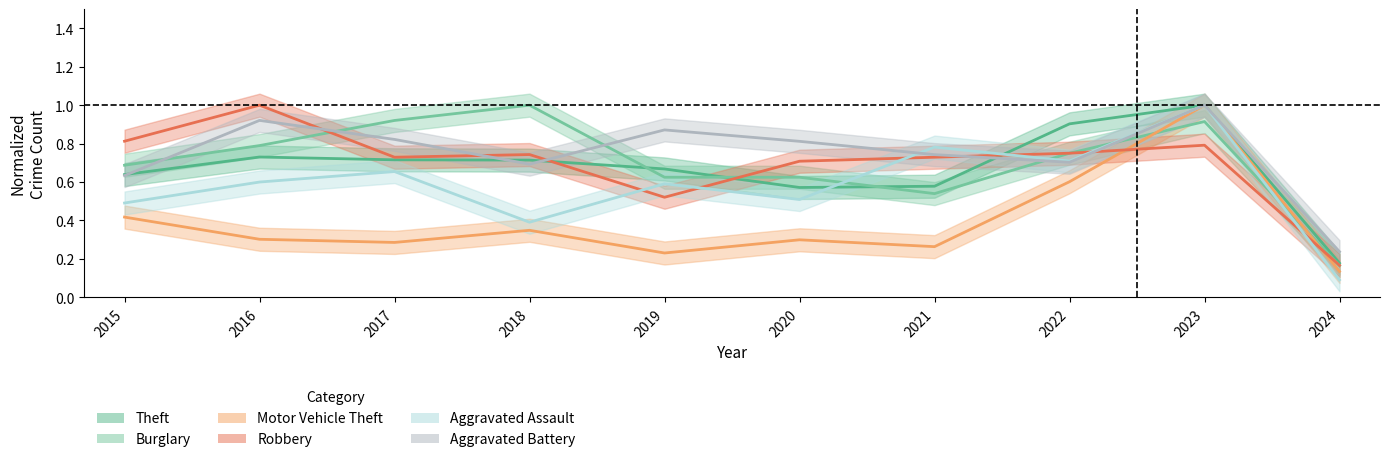

Reading left to right, extract all data points from this chart.

Theft: 2015=0.6	2016=0.7	2017=0.7	2018=0.7	2019=0.7	2020=0.6	2021=0.6	2022=0.9	2023=1.0	2024=0.2
Burglary: 2015=0.7	2016=0.8	2017=0.9	2018=1.0	2019=0.6	2020=0.6	2021=0.5	2022=0.8	2023=0.9	2024=0.2
Motor Vehicle Theft: 2015=0.4	2016=0.3	2017=0.3	2018=0.3	2019=0.2	2020=0.3	2021=0.3	2022=0.6	2023=1.0	2024=0.1
Robbery: 2015=0.8	2016=1.0	2017=0.7	2018=0.7	2019=0.5	2020=0.7	2021=0.7	2022=0.8	2023=0.8	2024=0.2
Aggravated Assault: 2015=0.5	2016=0.6	2017=0.7	2018=0.4	2019=0.6	2020=0.5	2021=0.8	2022=0.7	2023=1.0	2024=0.1
Aggravated Battery: 2015=0.6	2016=0.9	2017=0.8	2018=0.7	2019=0.9	2020=0.8	2021=0.7	2022=0.7	2023=1.0	2024=0.2